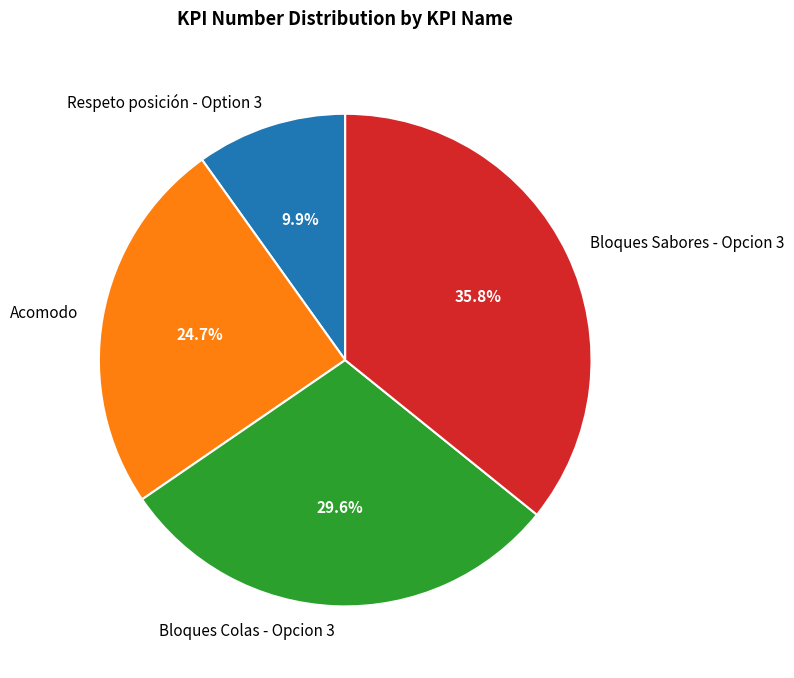

Is it true that Bloques Colas - Opcion 3 is 30% of the pie?

True